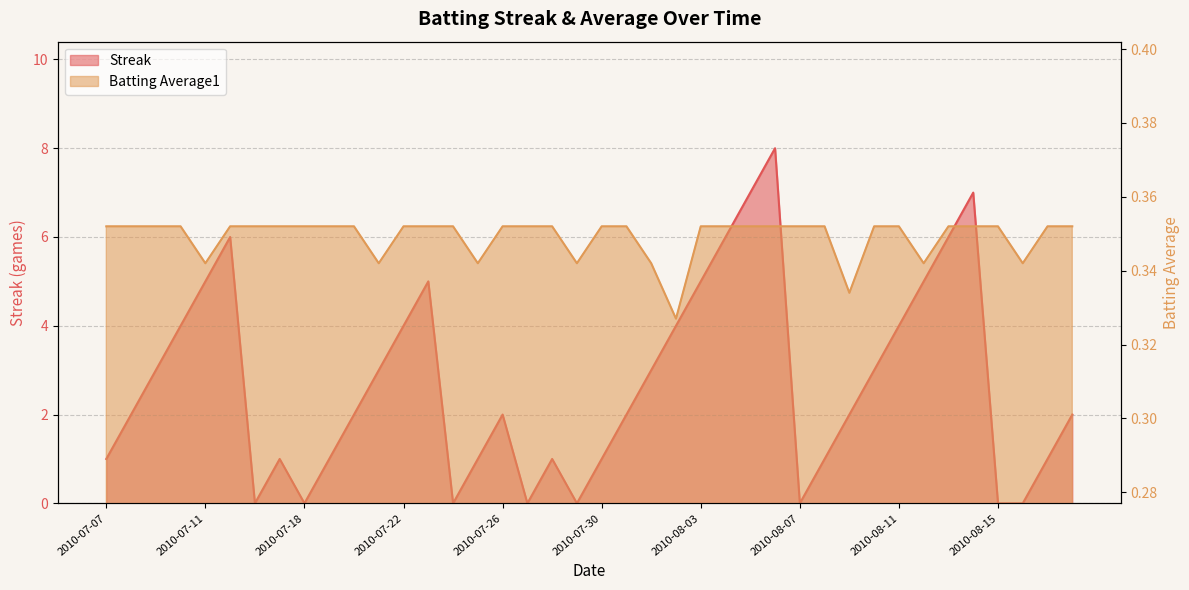

The Batting Average1 series shows 0.5 at 2010-08-16. True or false?

False